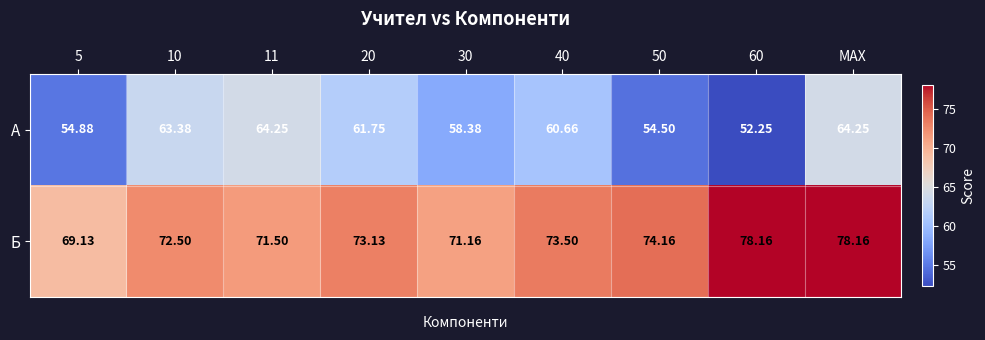

How many distinct data groups are displayed?

2